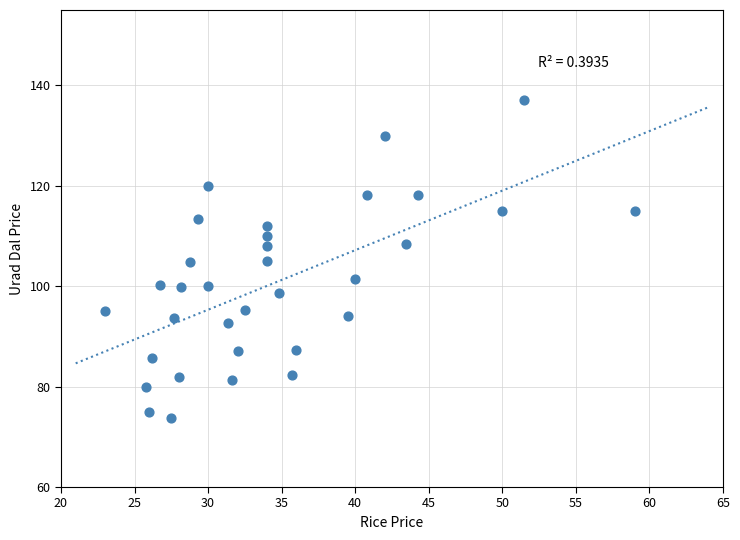

What is the range of X values (max minus min)?

36.0